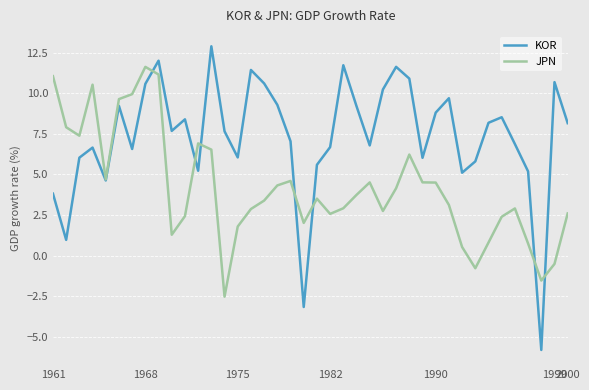

Which series has the widest spread of values?

KOR